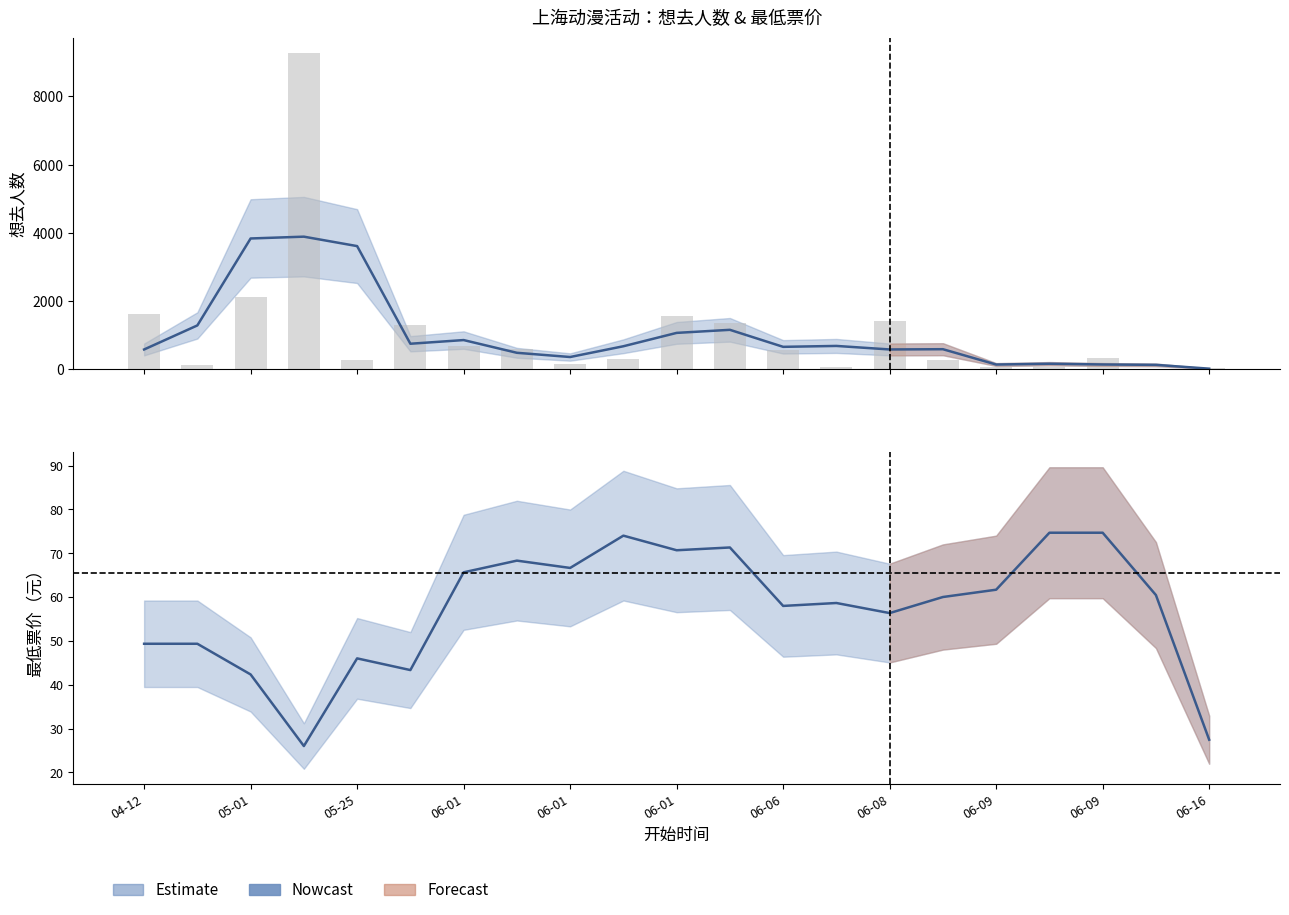

At how many categories does at least one series exceed 2686?

3